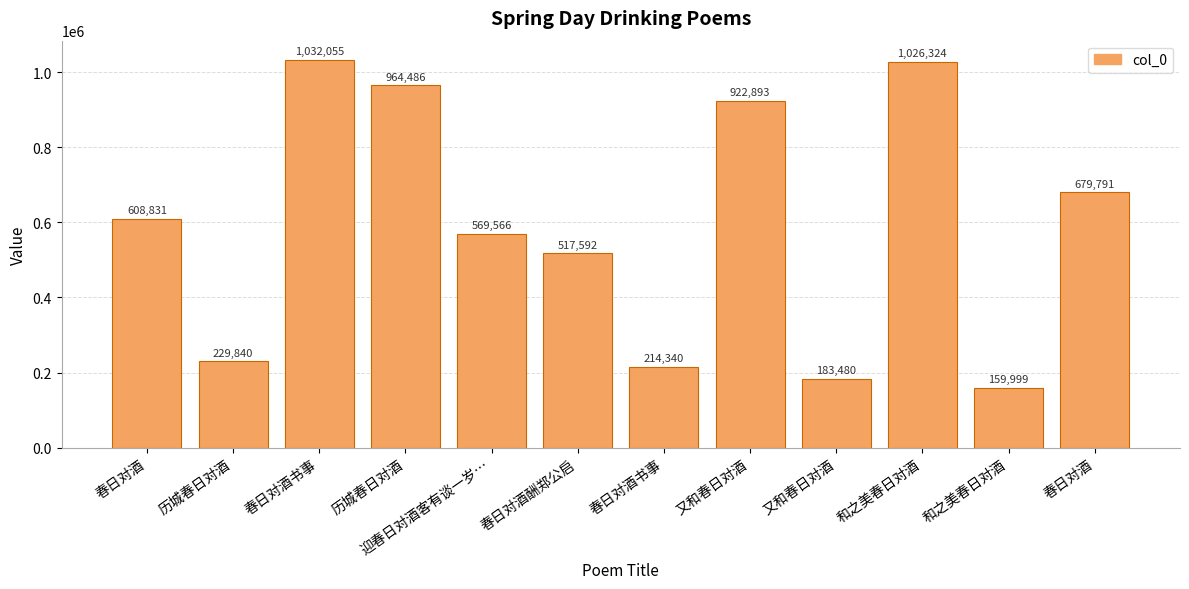

How many categories are shown in the chart?

12